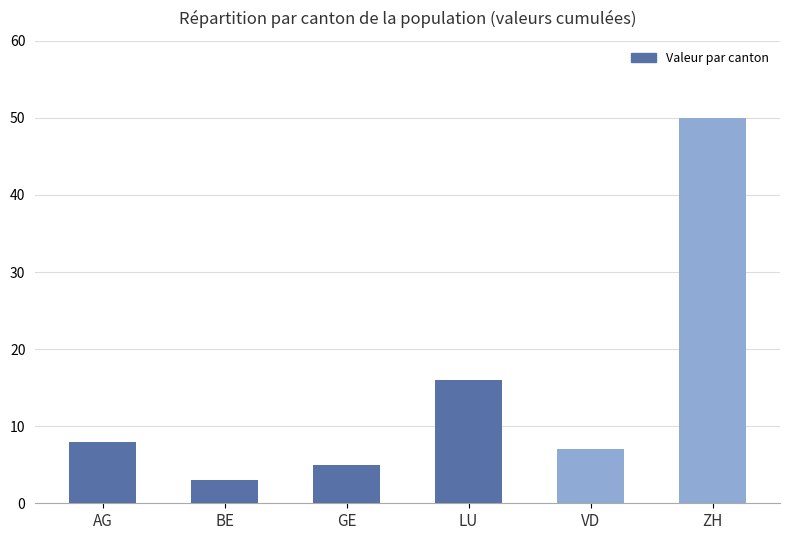

Does the chart contain stacked bars?

No